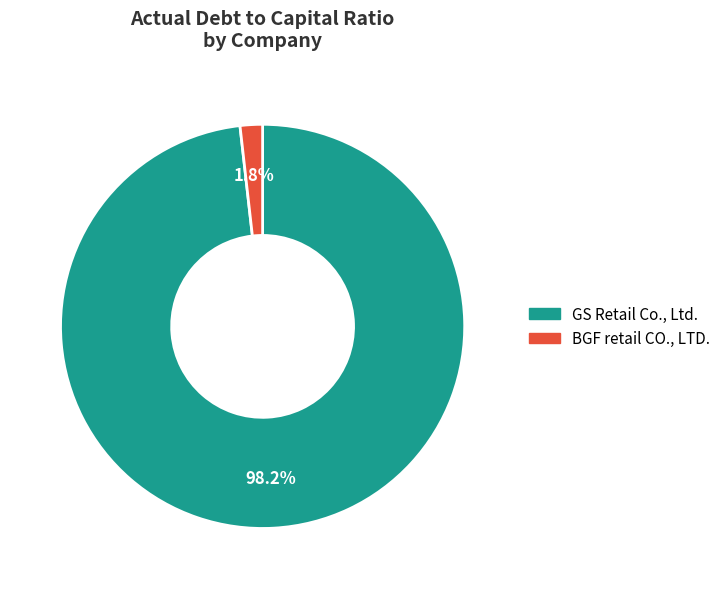

Which slice represents more than half of the pie?

GS Retail Co., Ltd.